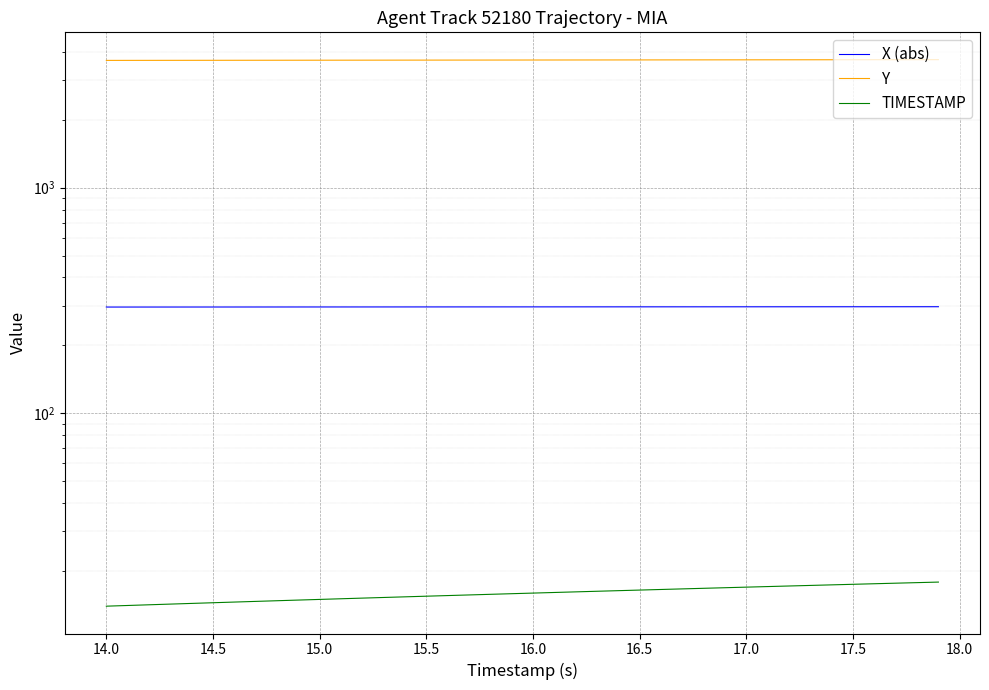

Reading left to right, transcribe all the data shown in this chart.

X (abs): 295.8	295.9	295.9	295.9	295.9	296.0	296.0	296.0	296.0	296.1	296.1	296.1	296.1	296.2	296.2	296.2	296.2	296.3	296.3	296.3	296.3	296.4	296.4	296.4	296.4	296.5	296.5	296.5	296.5	296.6	296.6	296.6	296.6	296.7	296.7	296.7	296.7	296.8	296.8	296.8
Y: 3660.9	3661.6	3662.3	3663.1	3663.8	3664.5	3665.2	3665.9	3666.6	3667.3	3668.0	3668.7	3669.4	3670.1	3670.8	3671.5	3672.2	3672.9	3673.7	3674.4	3675.1	3675.8	3676.5	3677.2	3677.9	3678.6	3679.3	3680.0	3680.7	3681.4	3682.1	3682.8	3683.5	3684.2	3685.0	3685.7	3686.4	3687.1	3687.8	3688.5
TIMESTAMP: 14.0	14.1	14.2	14.3	14.4	14.5	14.6	14.7	14.8	14.9	15.0	15.1	15.2	15.3	15.4	15.5	15.6	15.7	15.8	15.9	16.0	16.1	16.2	16.3	16.4	16.5	16.6	16.7	16.8	16.9	17.0	17.1	17.2	17.3	17.4	17.5	17.6	17.7	17.8	17.9